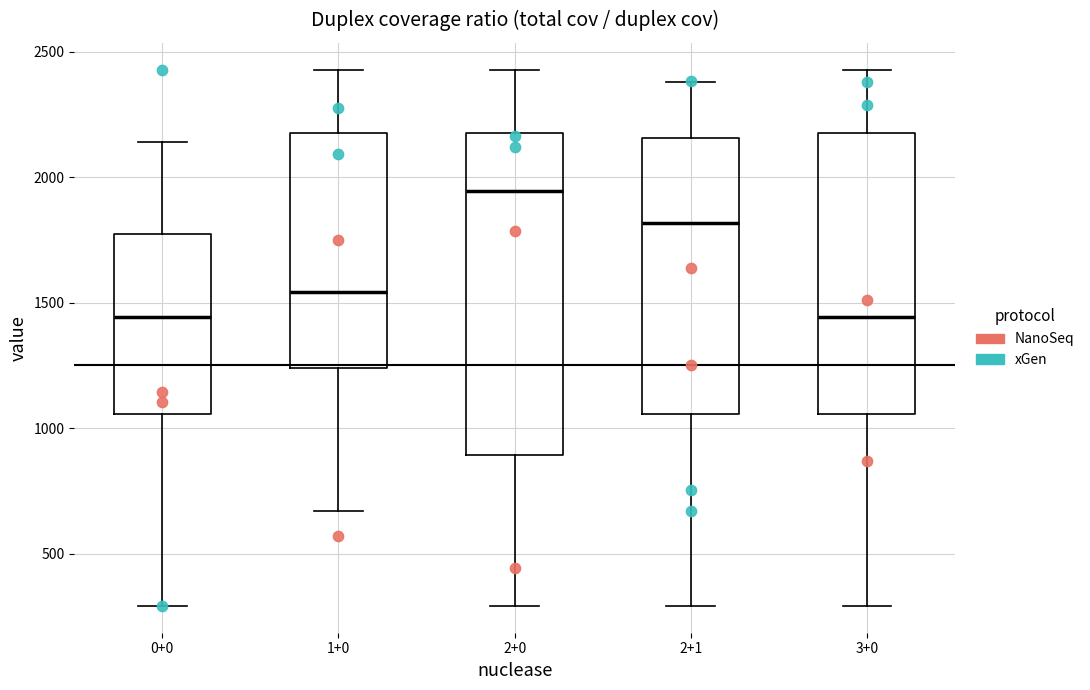

Which box's median line is the highest?

2+0